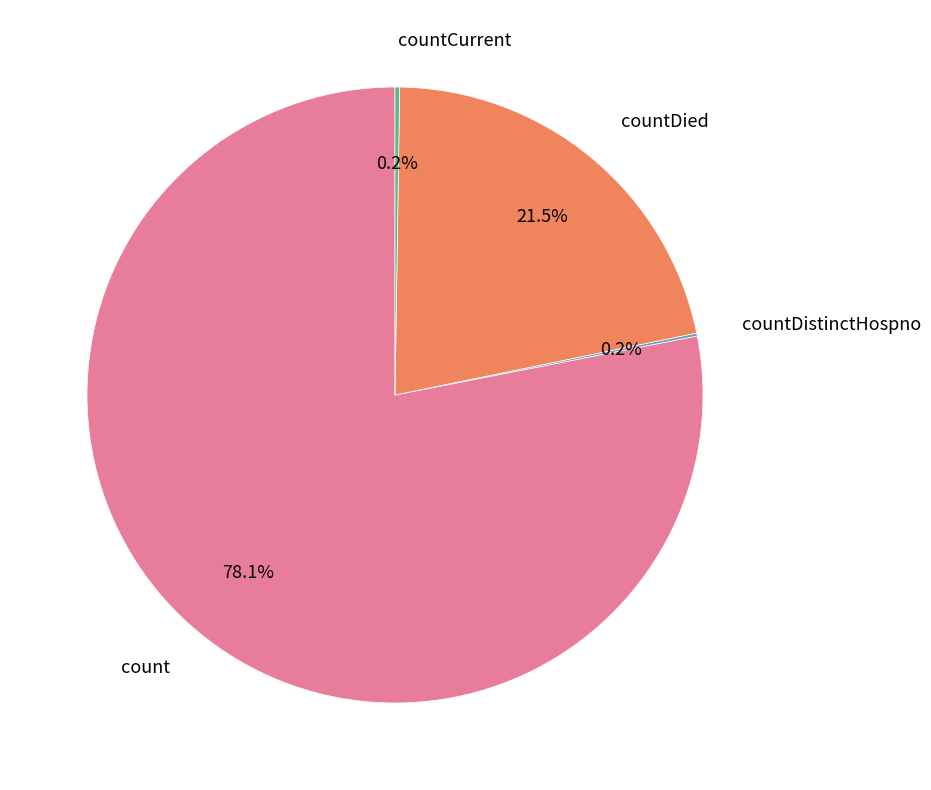

Is there a majority slice in this chart?

Yes